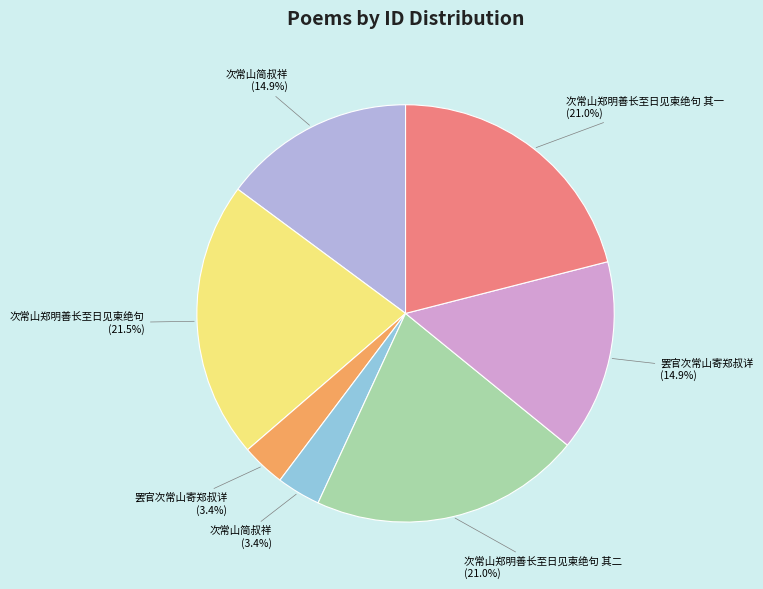

How many slices are in this pie chart?

7